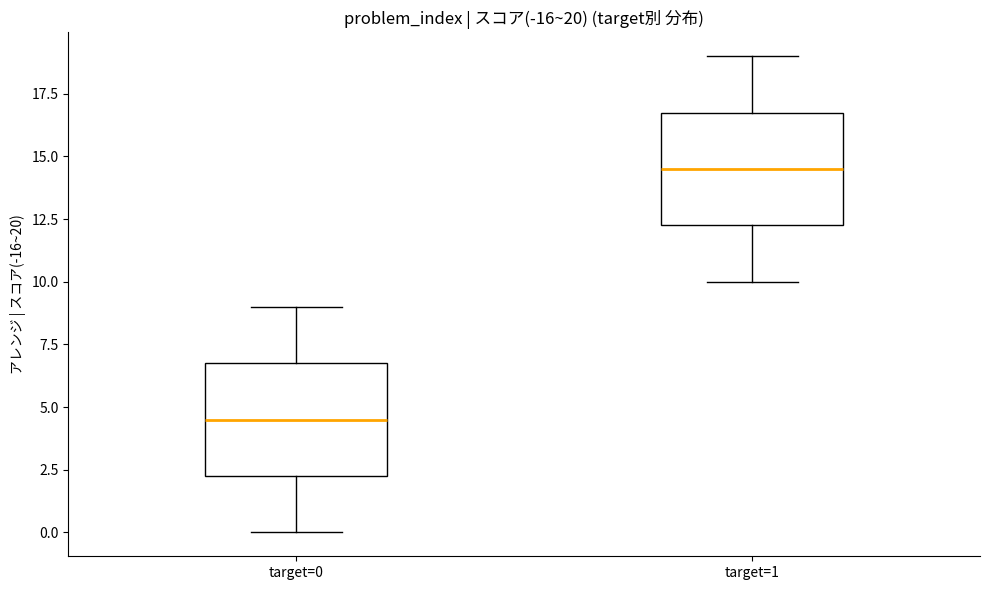

Which box's median line is the lowest?

target=0